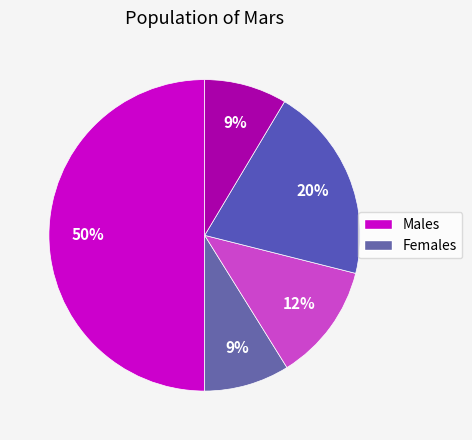

Count the number of slices in the pie.

5